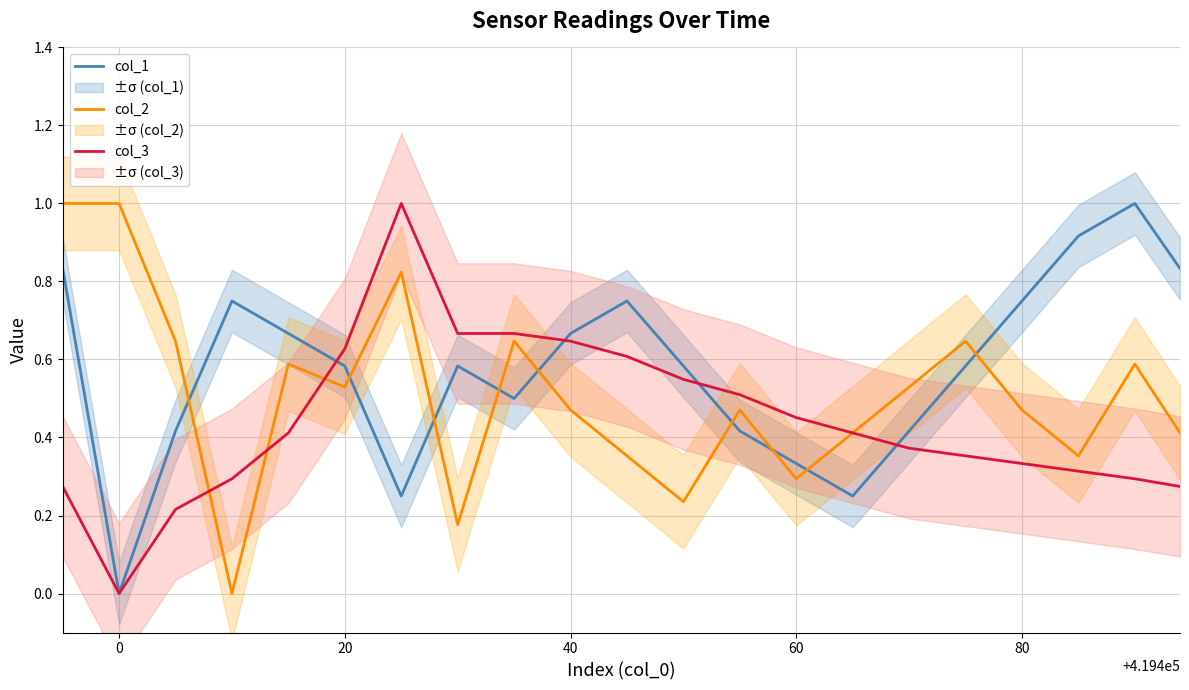

What is the highest value of the col_1 series?

1.0